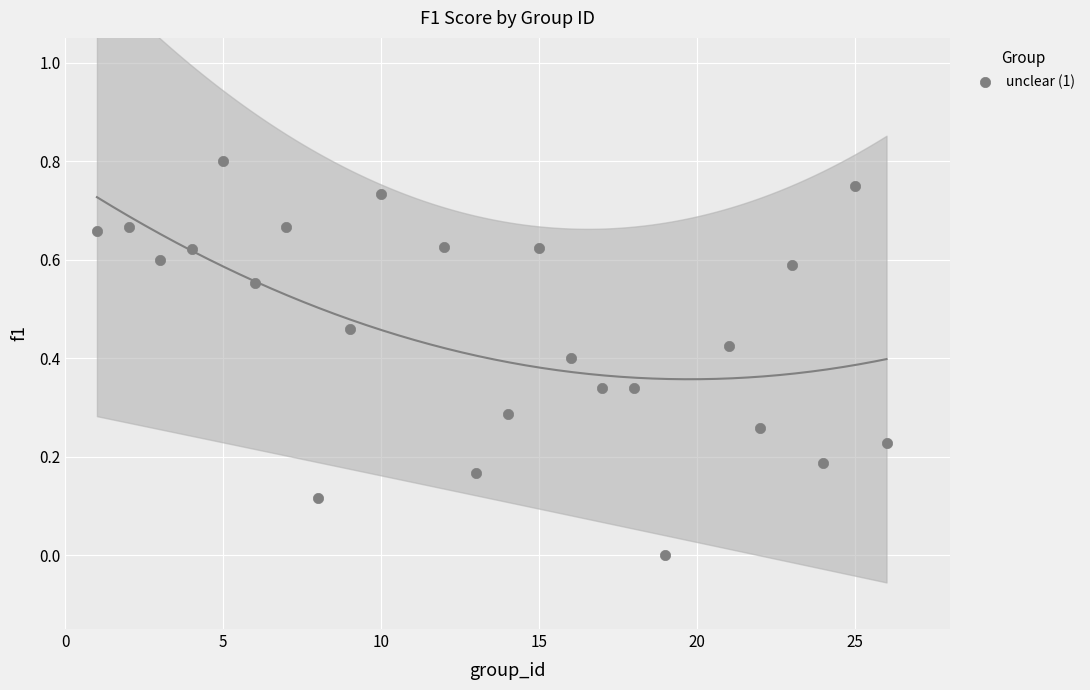

What is the range of X values (max minus min)?

25.0